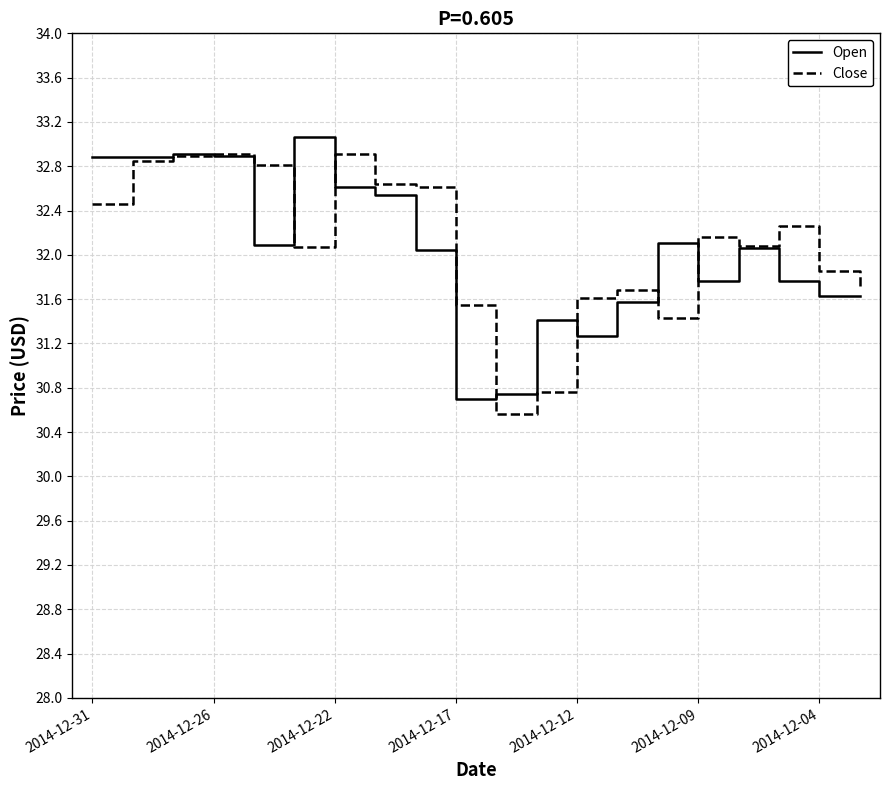

True or false: Close and Open cross at least once.

True